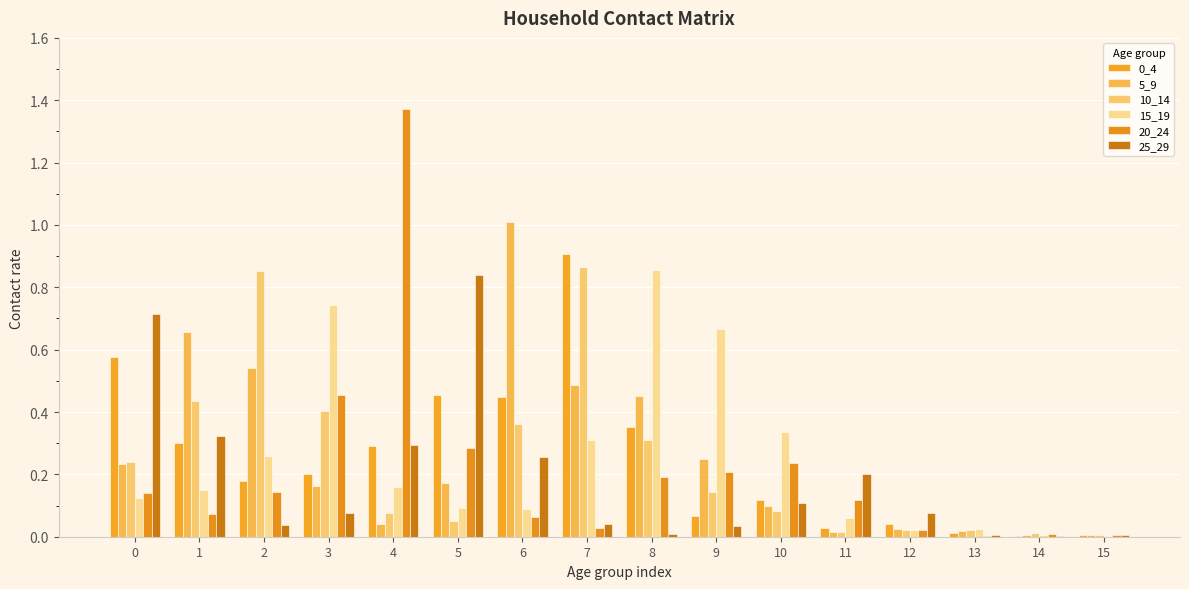

What is the highest value of the 5_9 series?

1.0